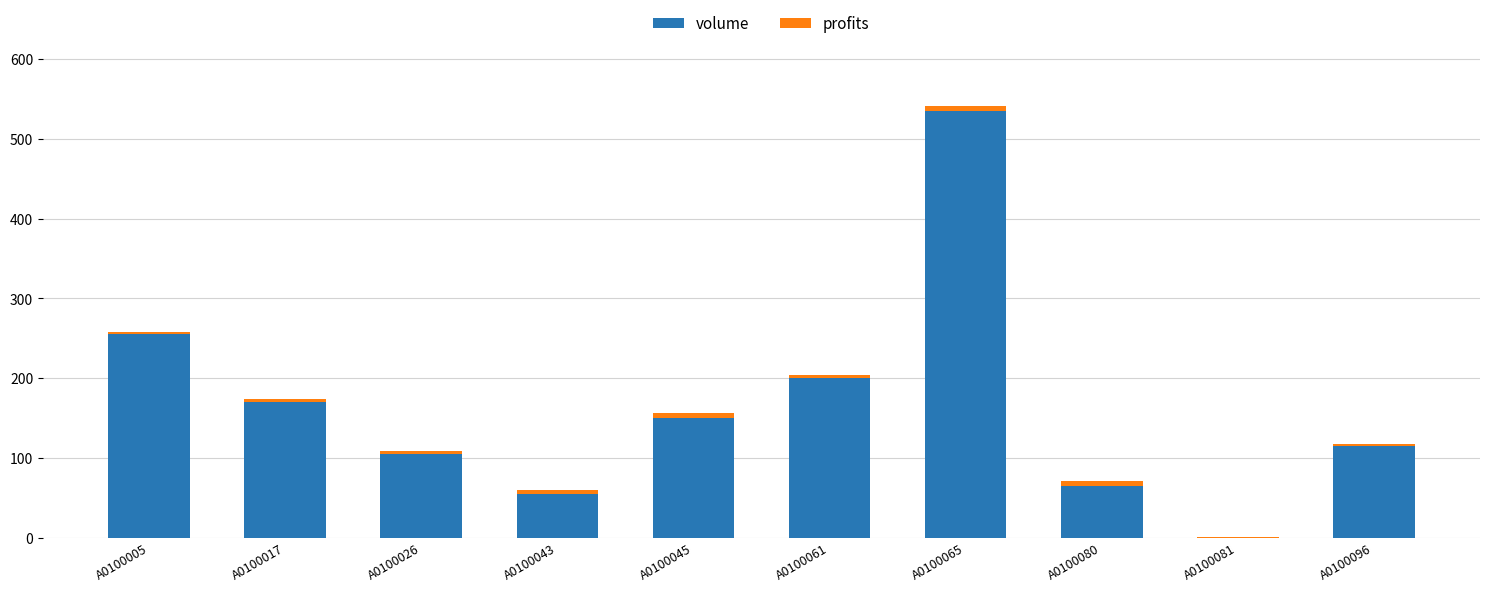

The volume series shows 245 at A0100045. True or false?

False